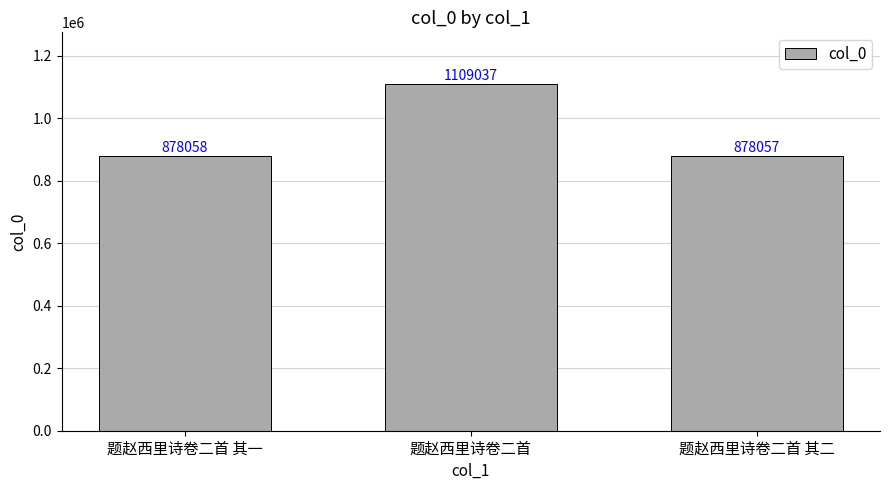

Reading right to left, what are all the values shown in this chart?

878057	1109037	878058